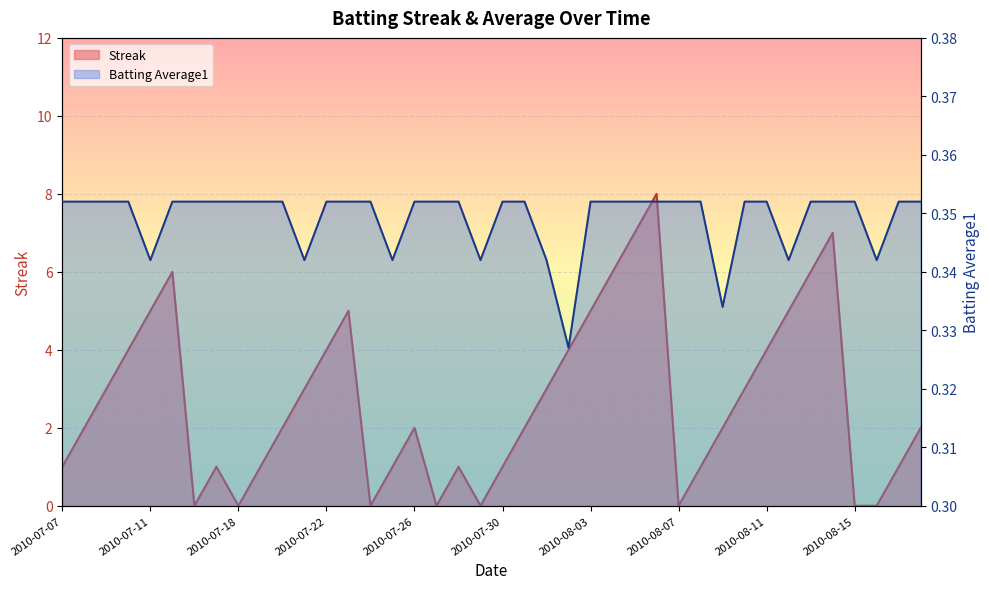

What is the sum of the Batting Average1 values at 2010-07-25 and 2010-08-15?

0.7